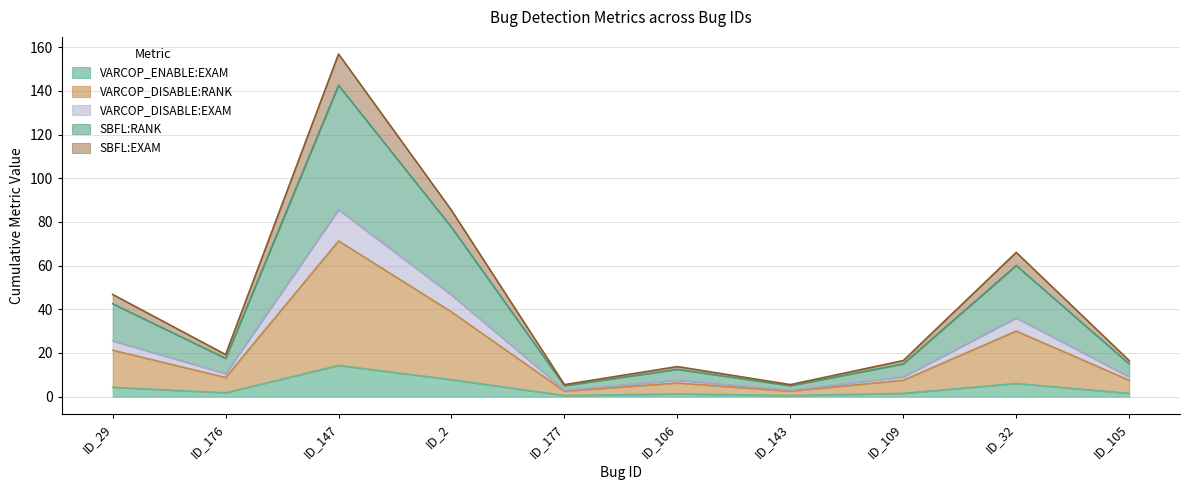

True or false: SBFL:EXAM and VARCOP_DISABLE:RANK cross at least once.

False